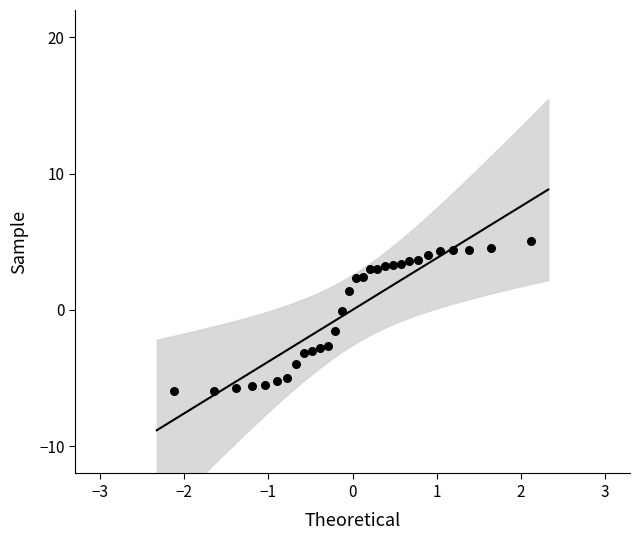

What is the range of Y values (max minus min)?

11.0